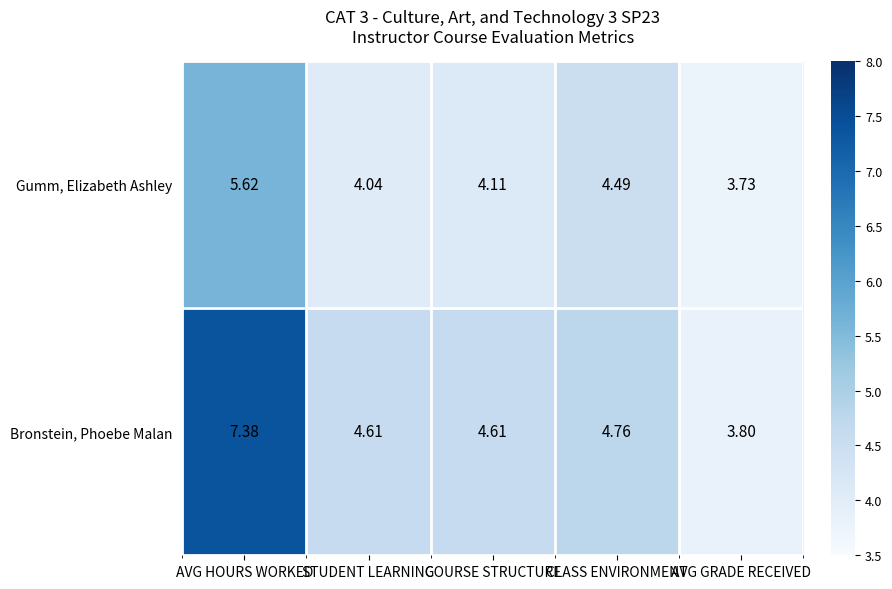

Is the value of Bronstein, Phoebe Malan at CLASS ENVIRONMENT greater than the value of Gumm, Elizabeth Ashley at AVG HOURS WORKED?

No